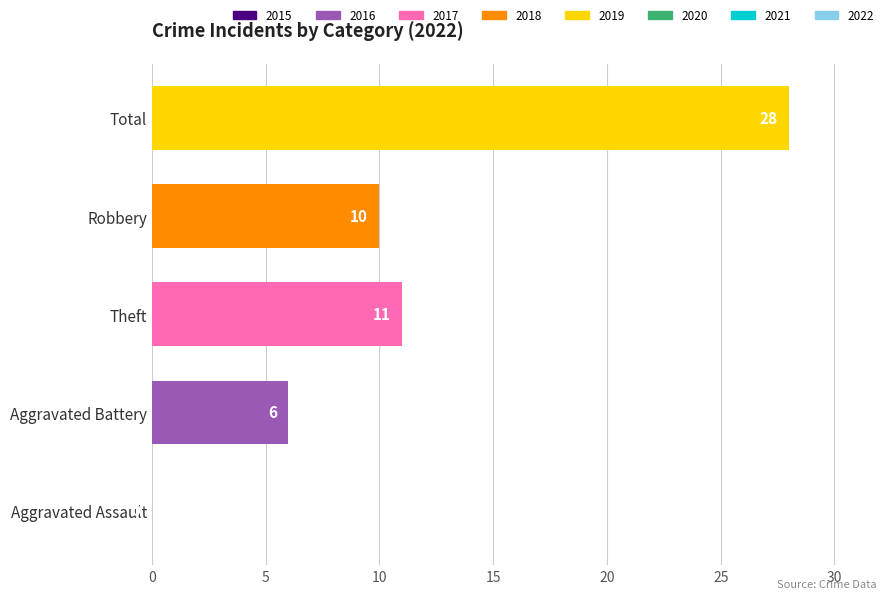

What is the sum of all values?

55